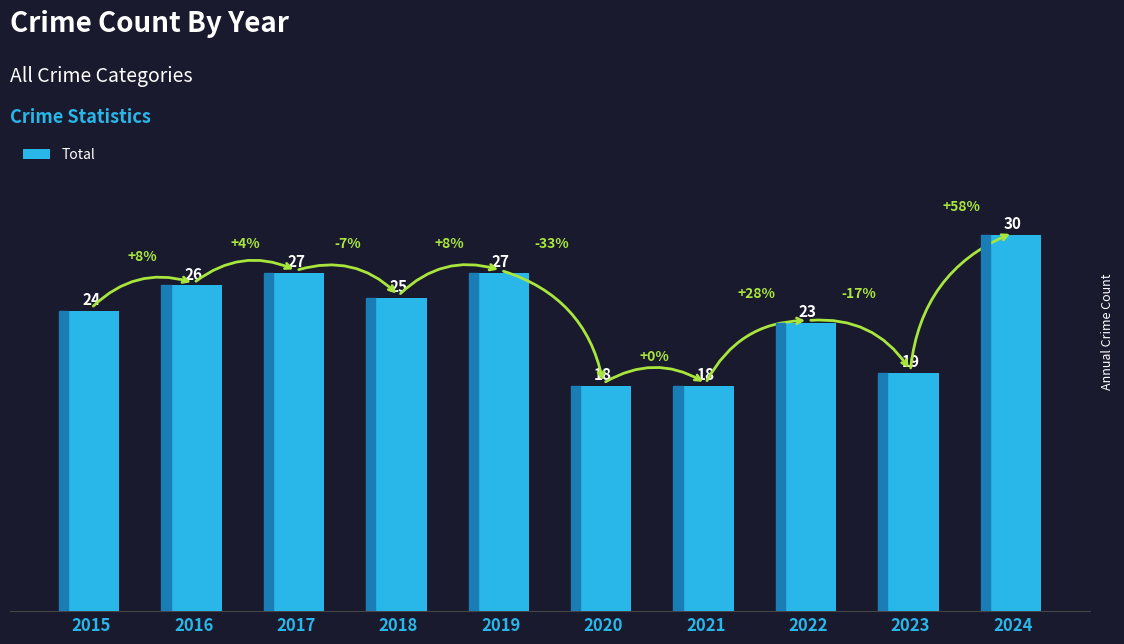

What is the smallest value displayed?

18